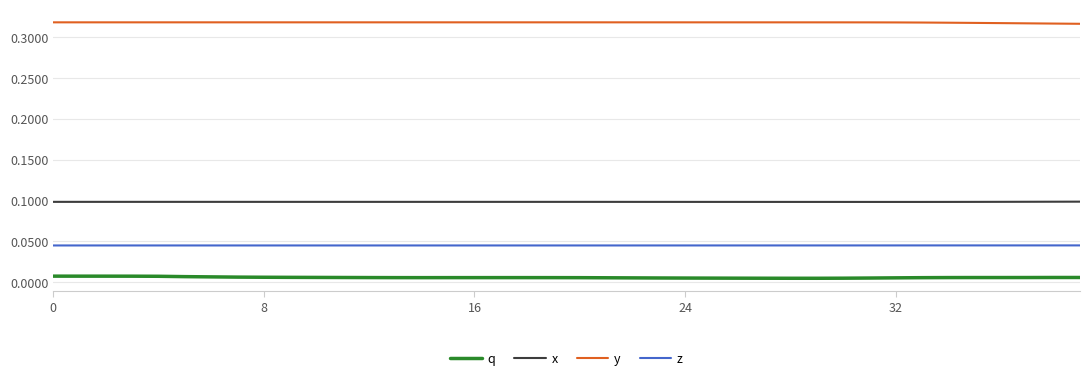

True or false: x and y intersect in this chart.

False